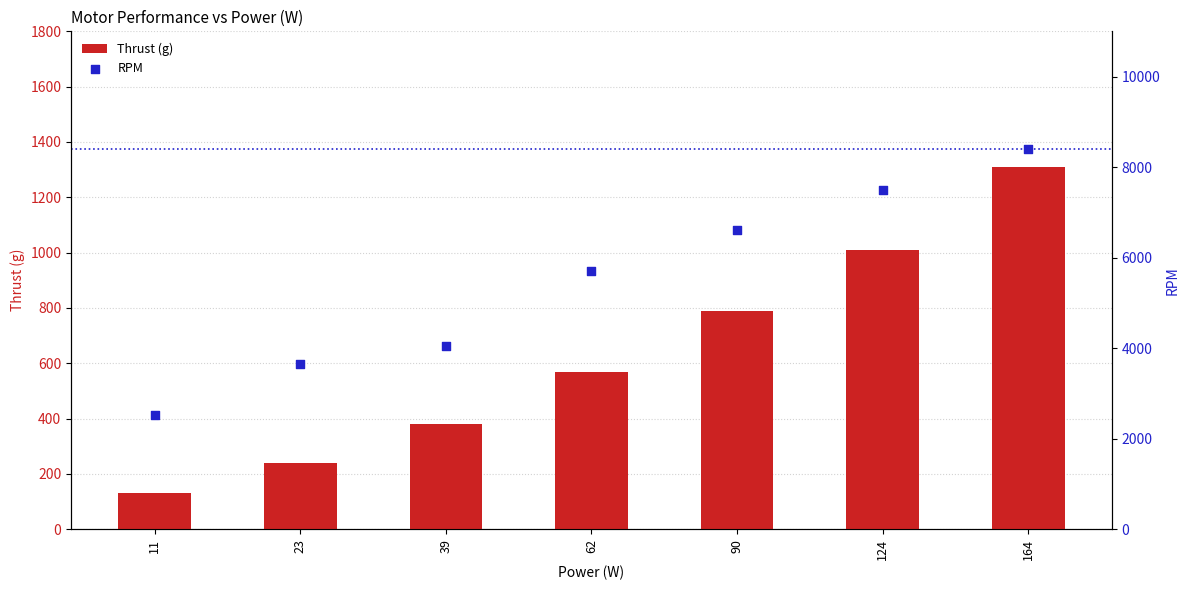

Is the value of RPM at 164 greater than the value of Thrust (g) at 23?

Yes